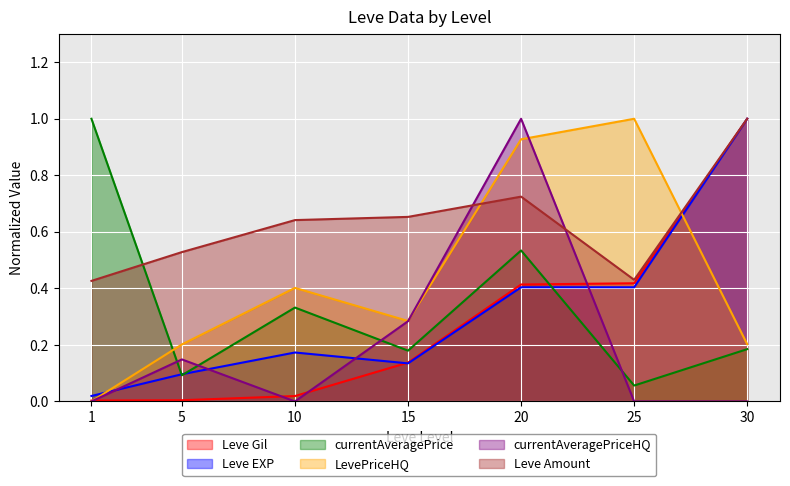

What are all the series names shown in the legend?

Leve Gil, Leve EXP, currentAveragePrice, LevePriceHQ, currentAveragePriceHQ, Leve Amount